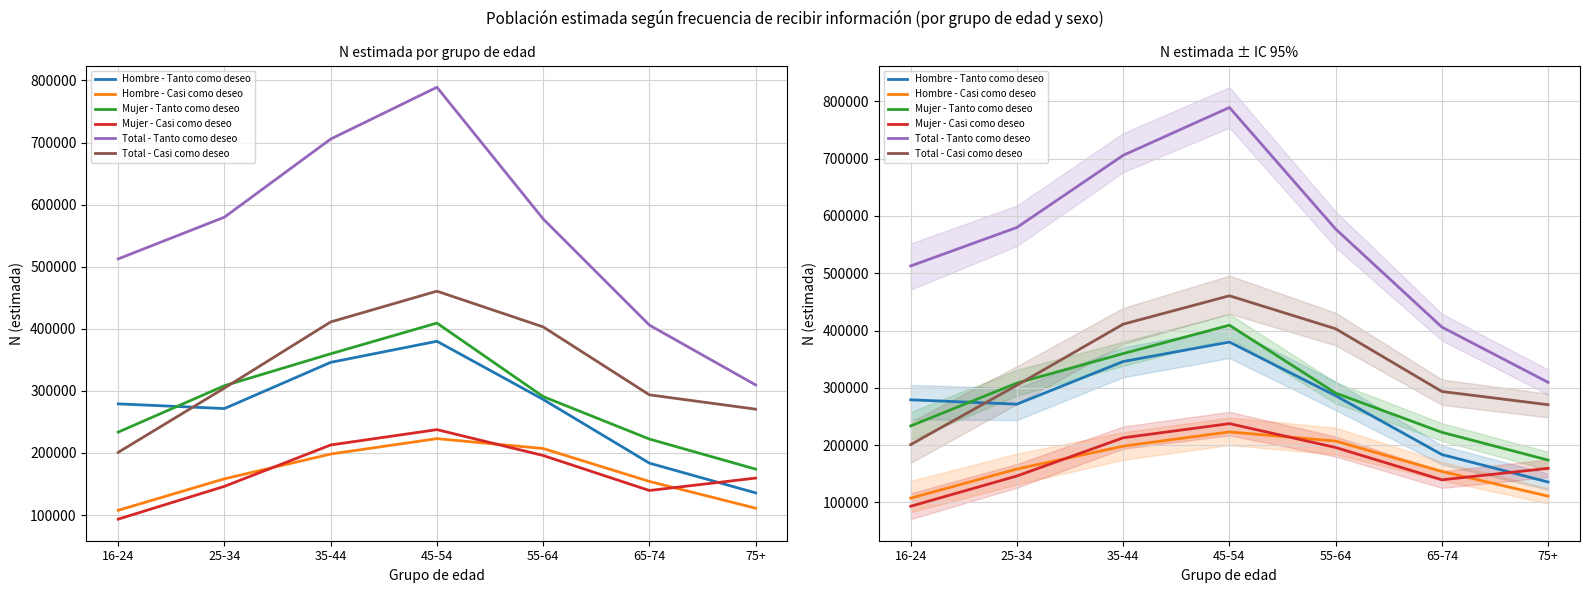

How many values in the Hombre - Tanto como deseo series exceed 279047?

3